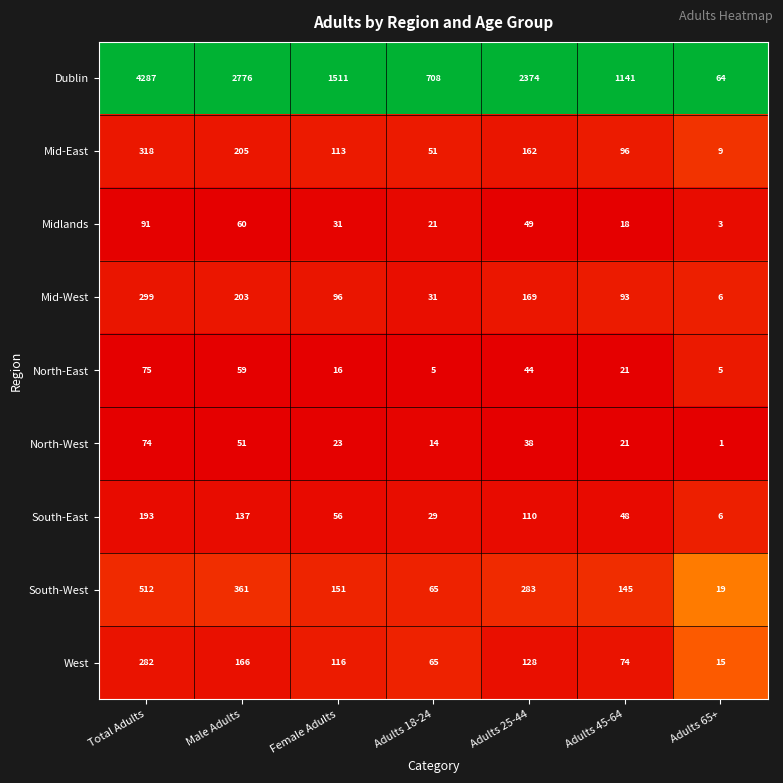

Is it true that Mid-West equals 203 at Male Adults?

True